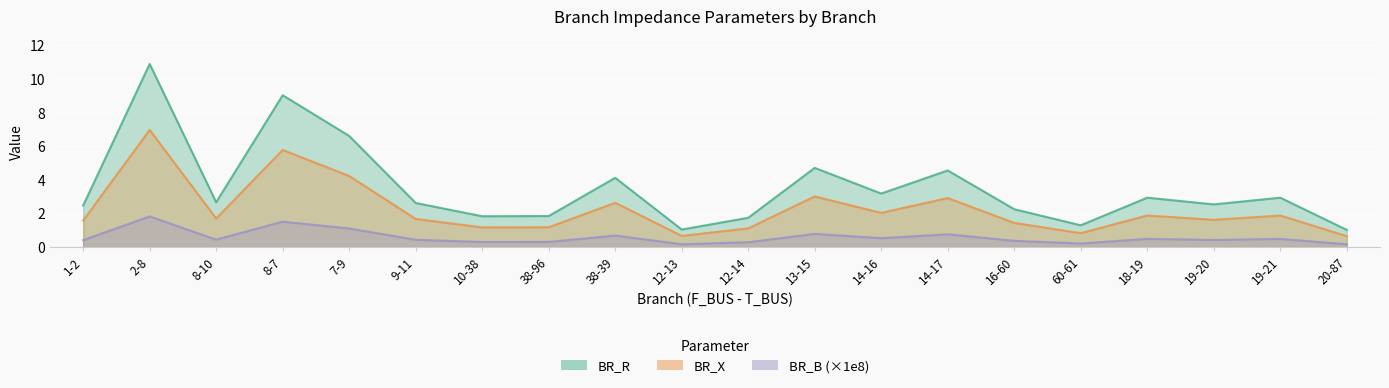

Rank the series at 38-39 from highest to lowest value.

BR_R, BR_X, BR_B_scaled